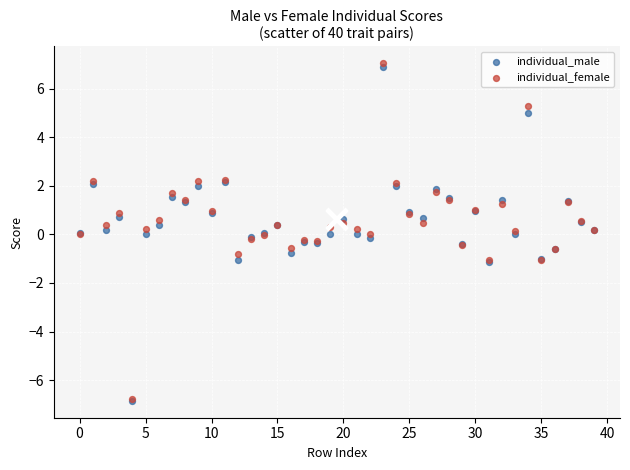

Which series has the widest spread of Y values?

individual_female